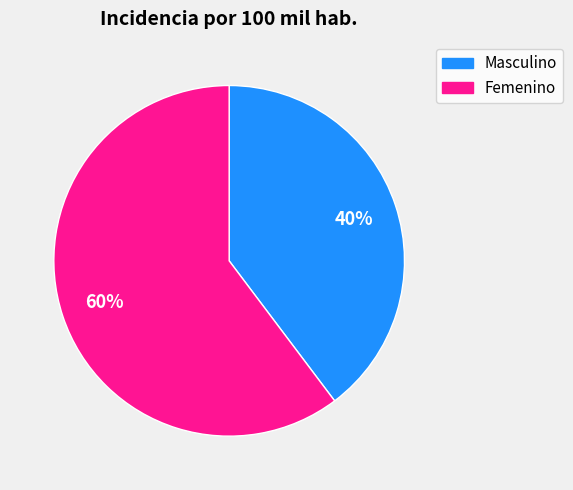

Is it true that Femenino is 68% of the pie?

False